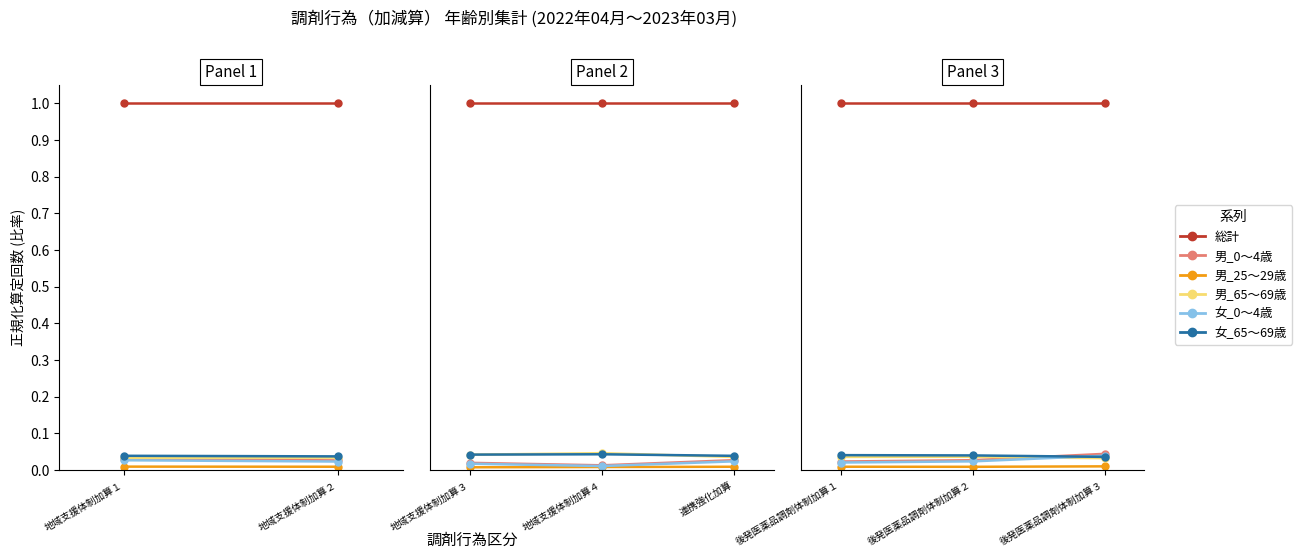

What is the difference between the highest and lowest values at 後発医薬品調剤体制加算３?

1.0